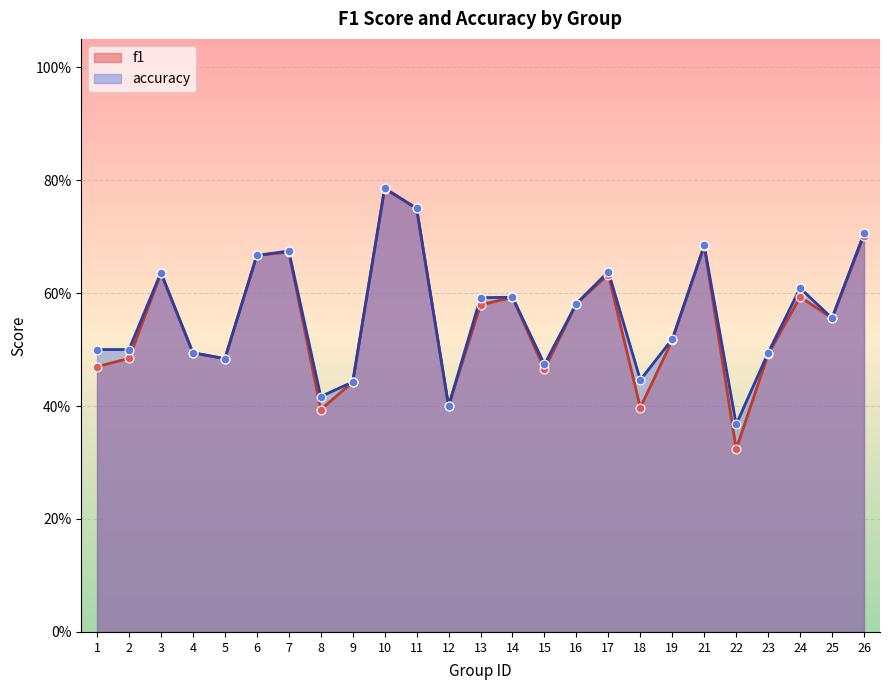

At which category is the sum across all series the highest?

10